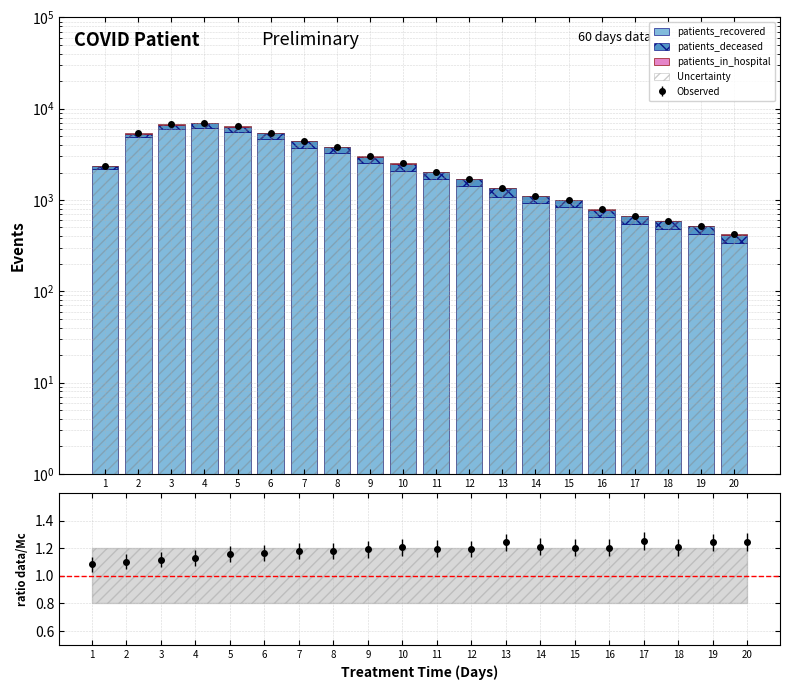

List the series in order of their peak value, highest first.

Uncertainty, patients_recovered, patients_deceased, patients_in_hospital